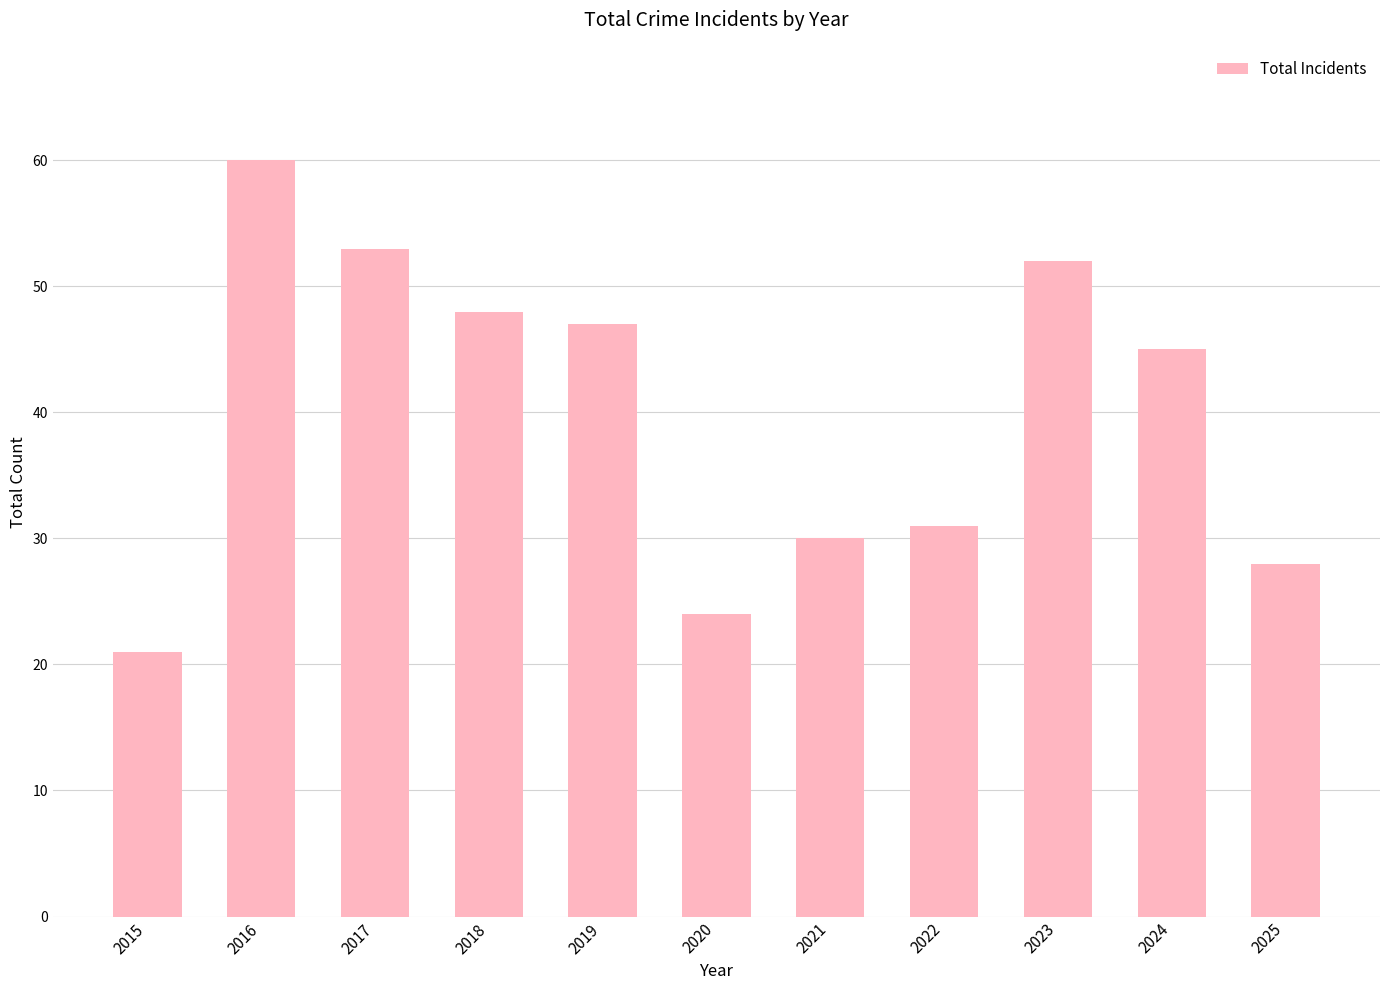

Count the number of categories in the chart.

11